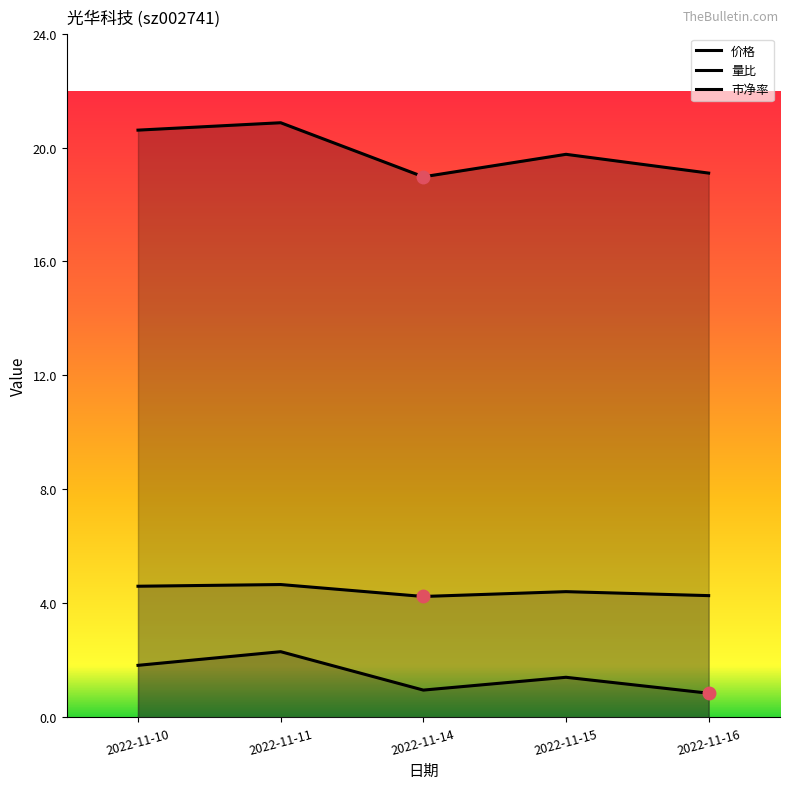

Does the chart have visible grid lines?

No